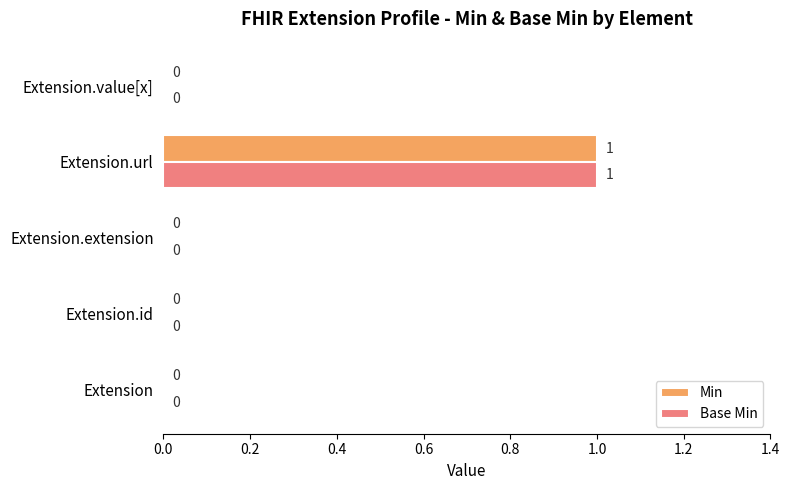

How many Min values are between 0 and 1?

5